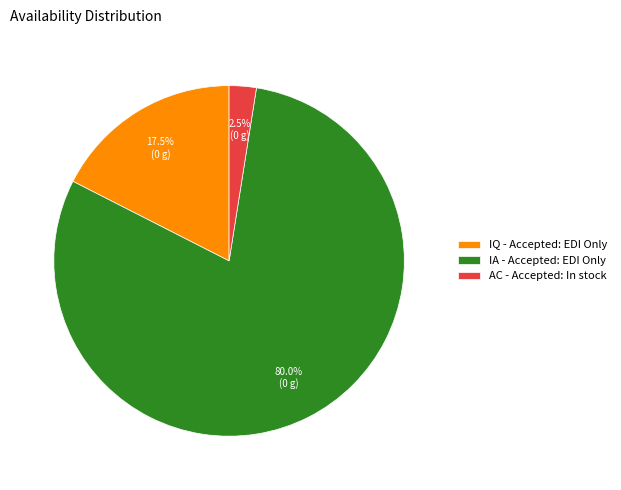

How many slices are in this pie chart?

3